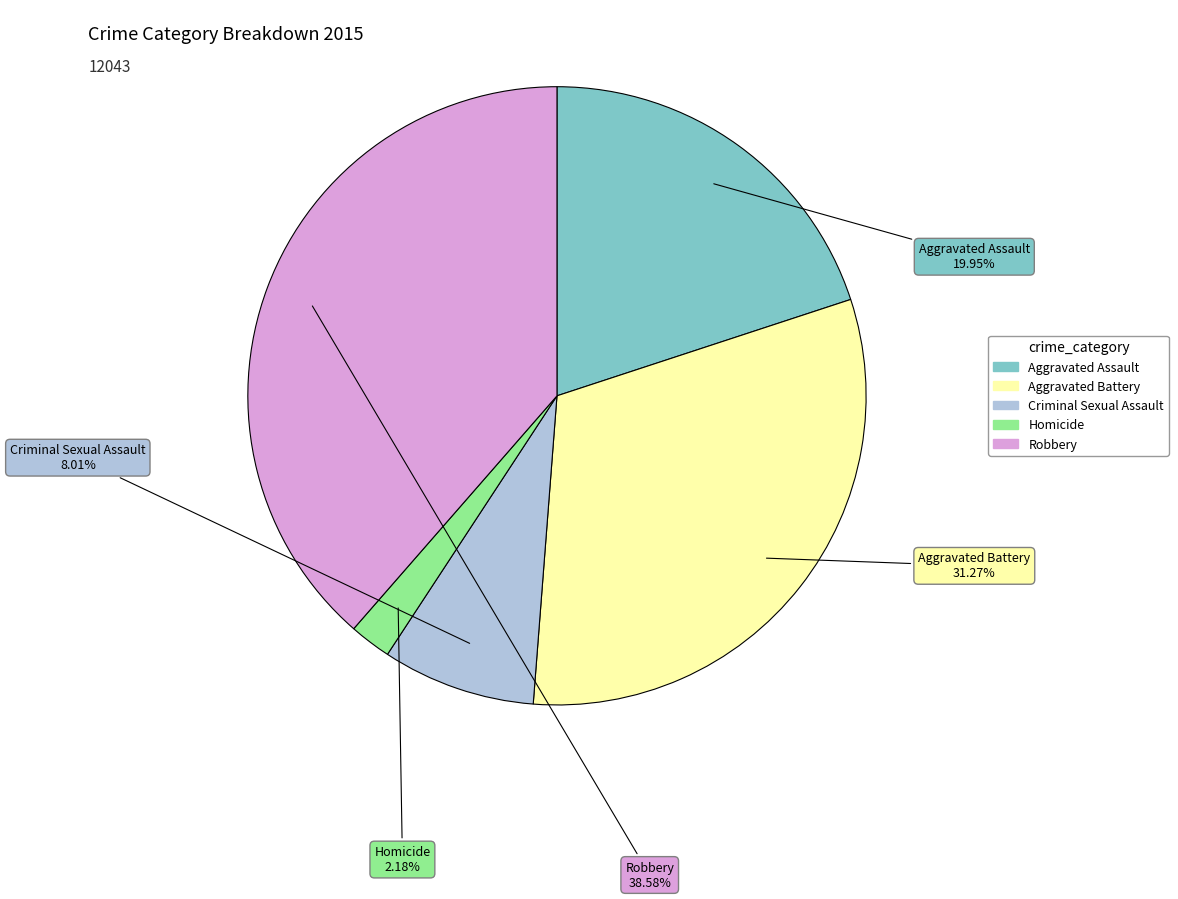

Between Aggravated Battery and Aggravated Assault, which is larger?

Aggravated Battery